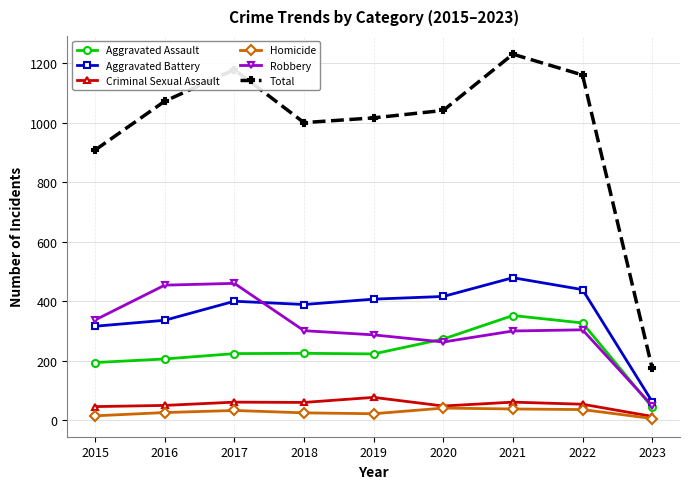

What is the average value of the Robbery series?

306